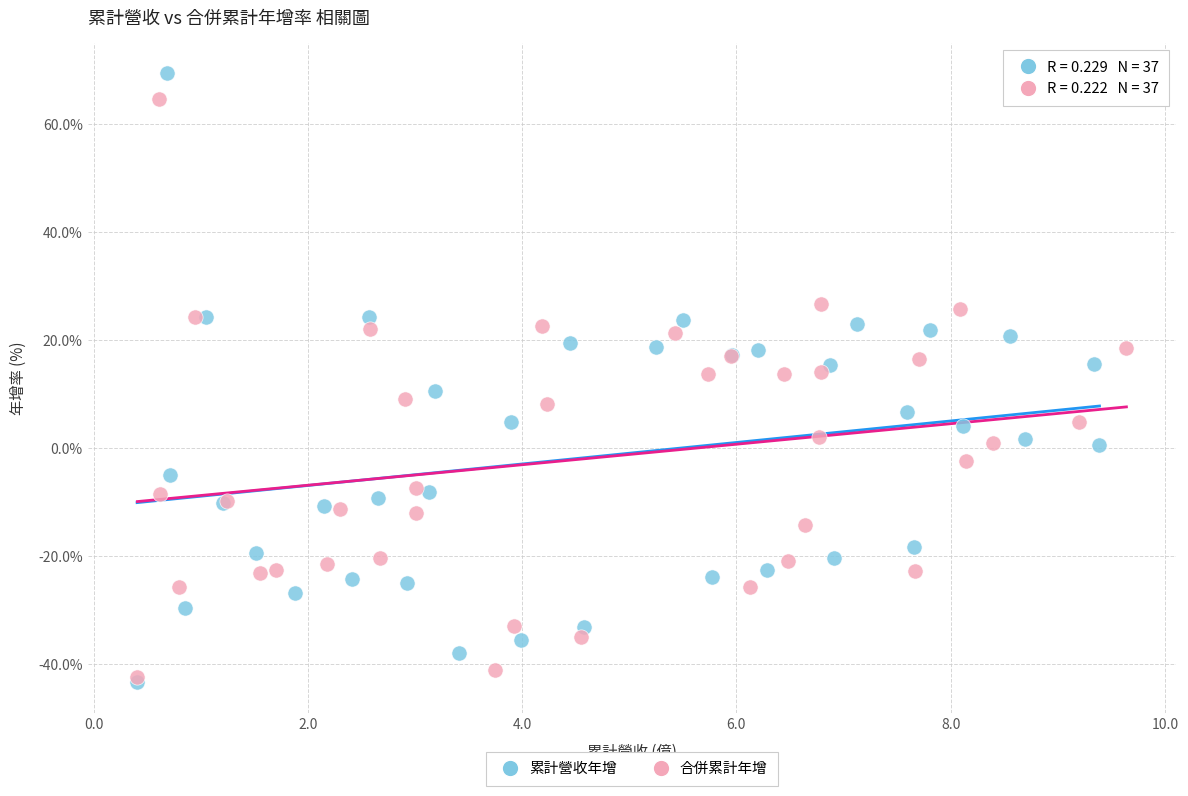

Which series has the widest spread of Y values?

累計營收年增